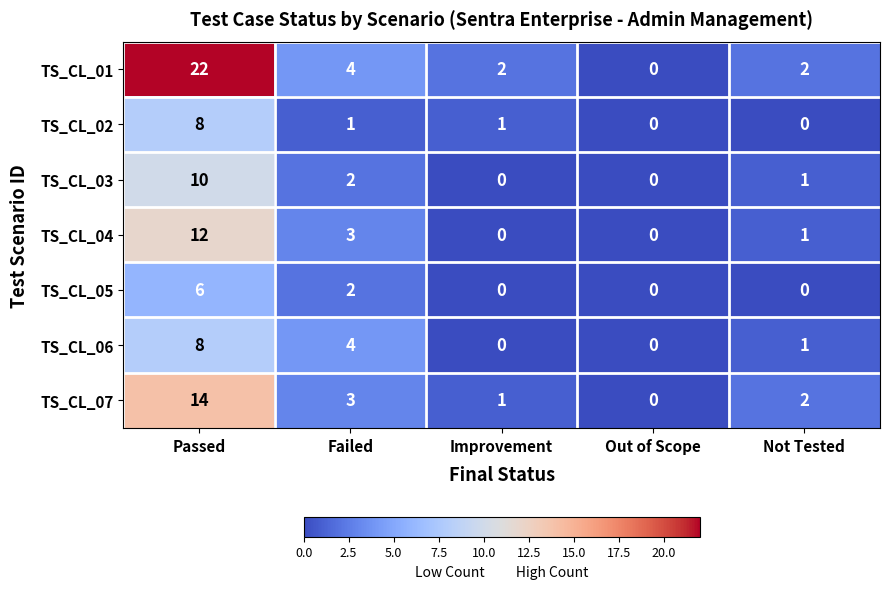

What is the greatest value displayed?

22